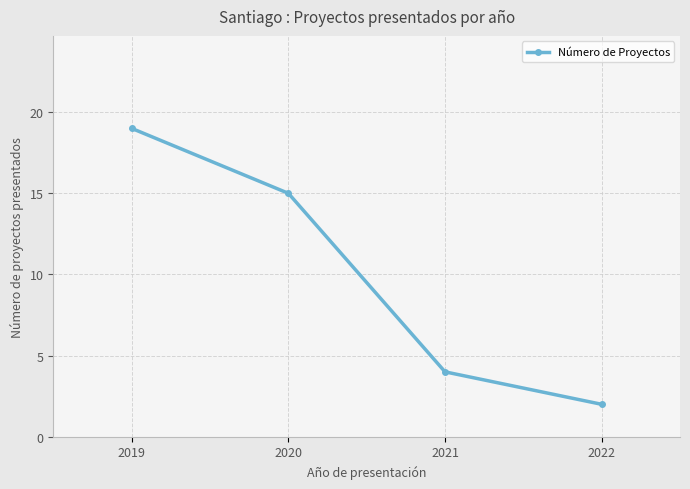

Reading right to left, what are all the values shown in this chart?

2	4	15	19